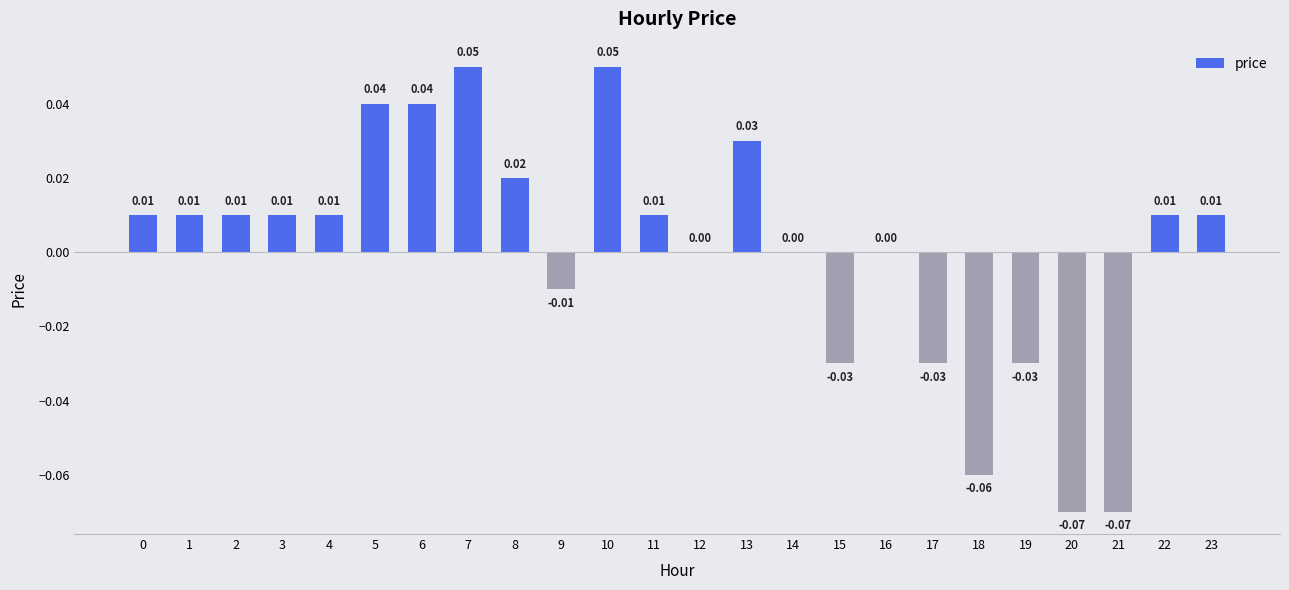

Which has a higher value, 6 or 1?

6